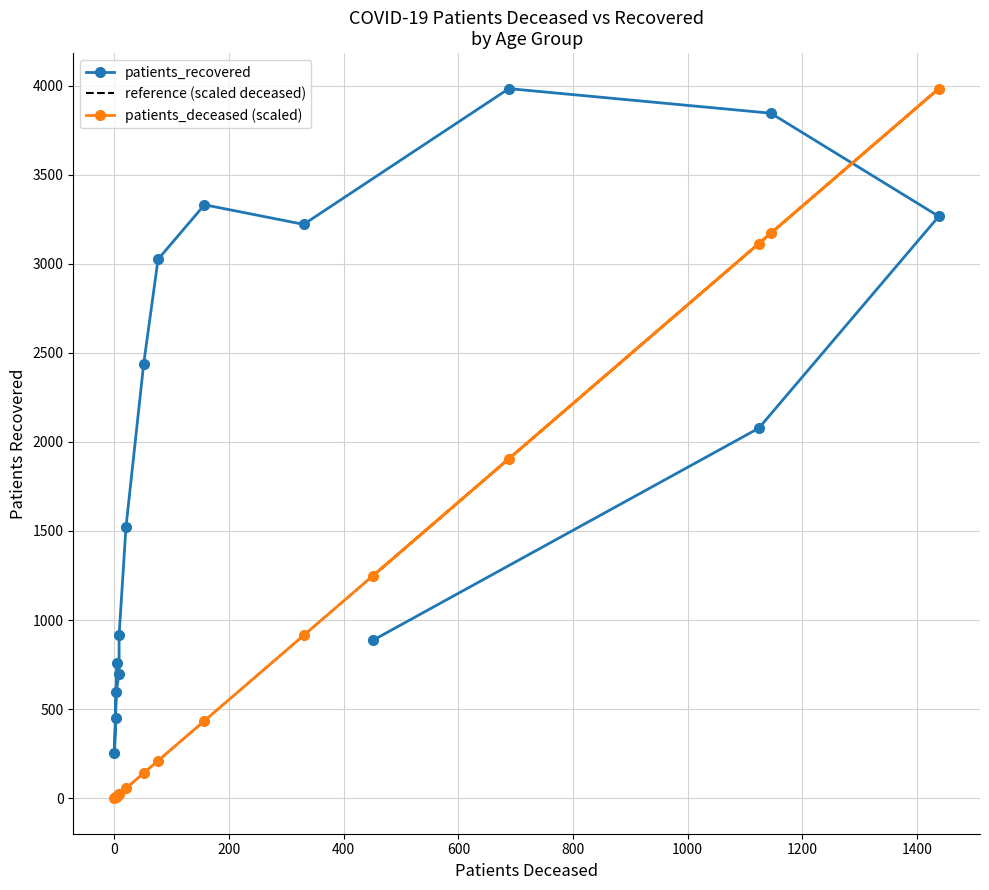

True or false: reference (scaled deceased) and patients_deceased (scaled) cross at least once.

False